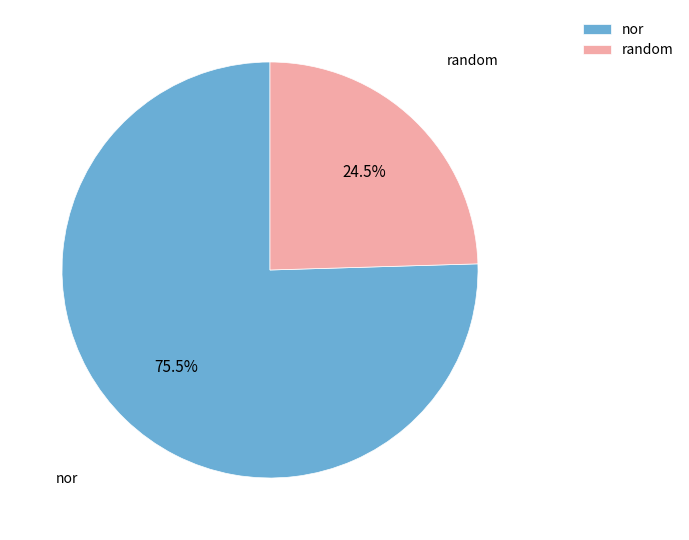

To the nearest percent, what is the difference between the largest and smallest slice percentages?

51%